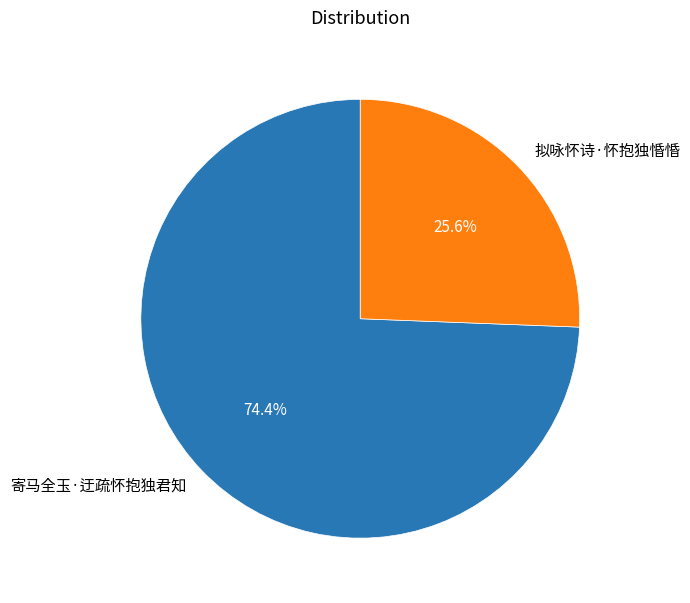

To the nearest percent, what is the average slice percentage?

50%